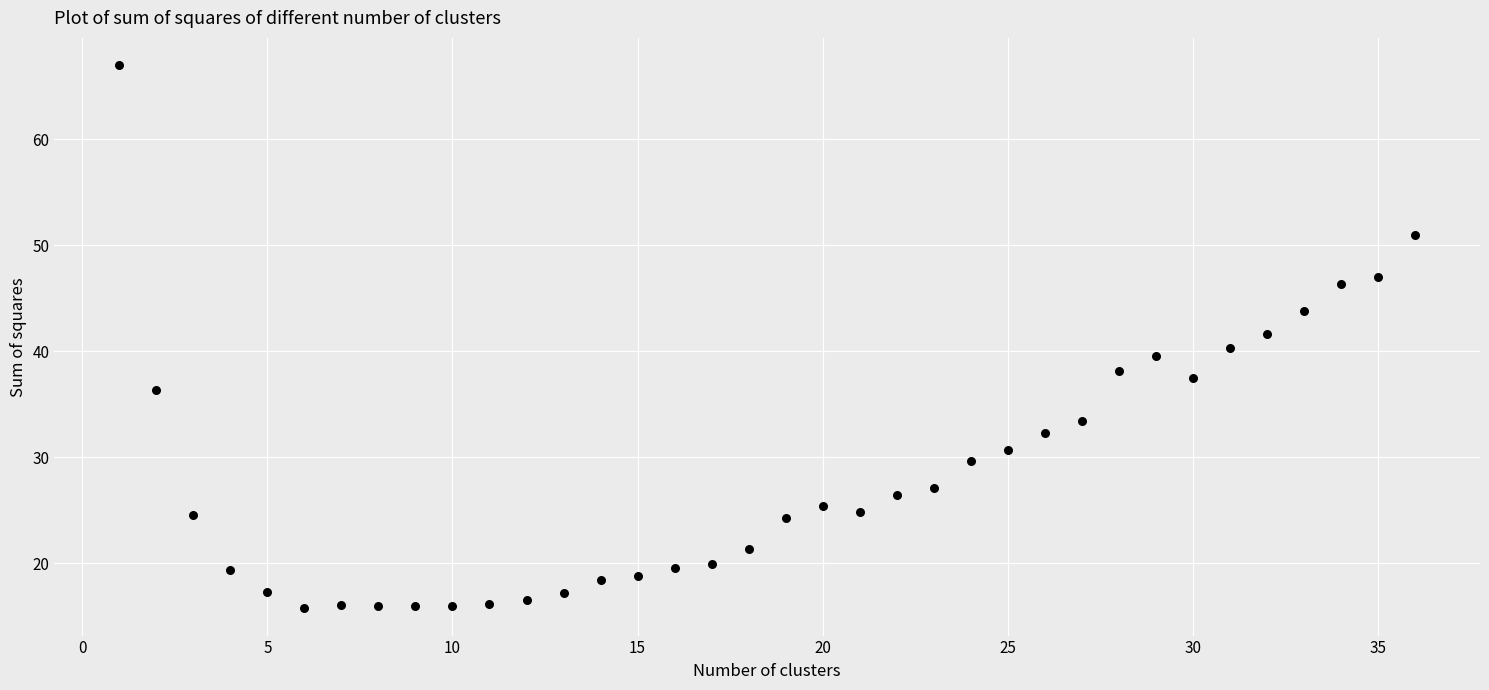

What is the range of X values (max minus min)?

35.0